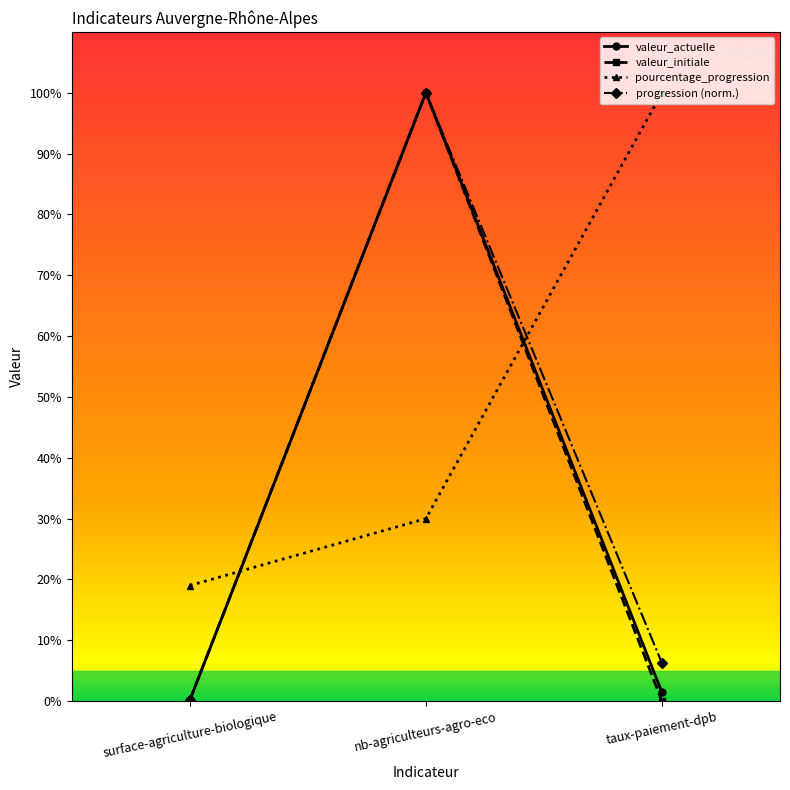

What is the label of the 3rd point from the left?

taux-paiement-dpb